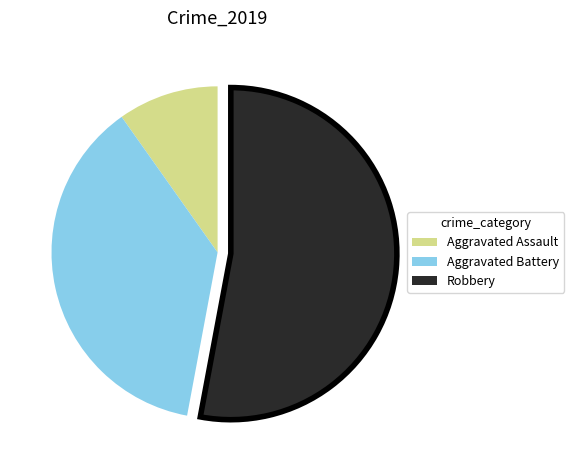

Does Aggravated Battery represent more than half of the total?

No